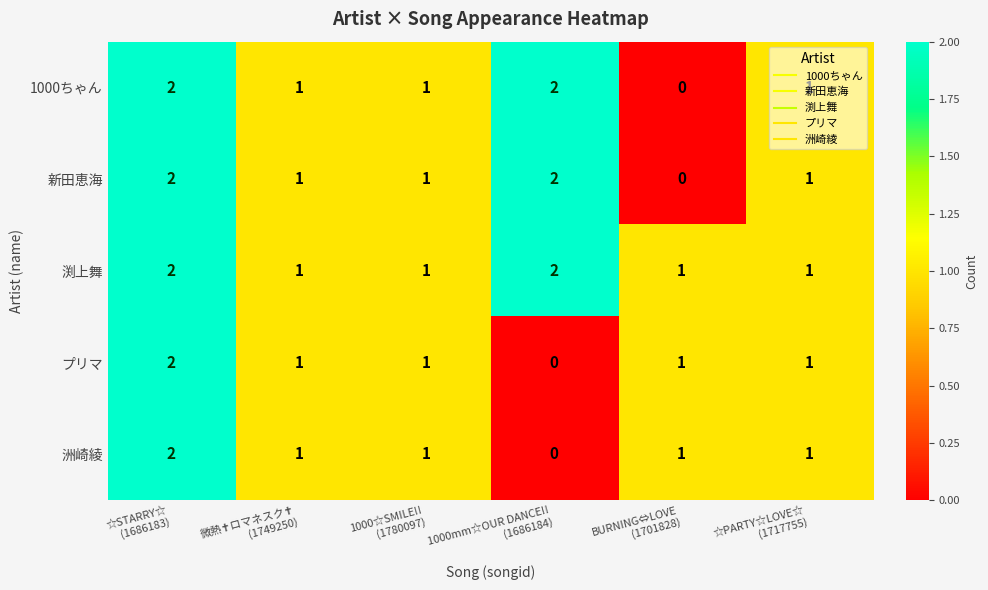

How many 洲崎綾 values are between 1 and 2?

5